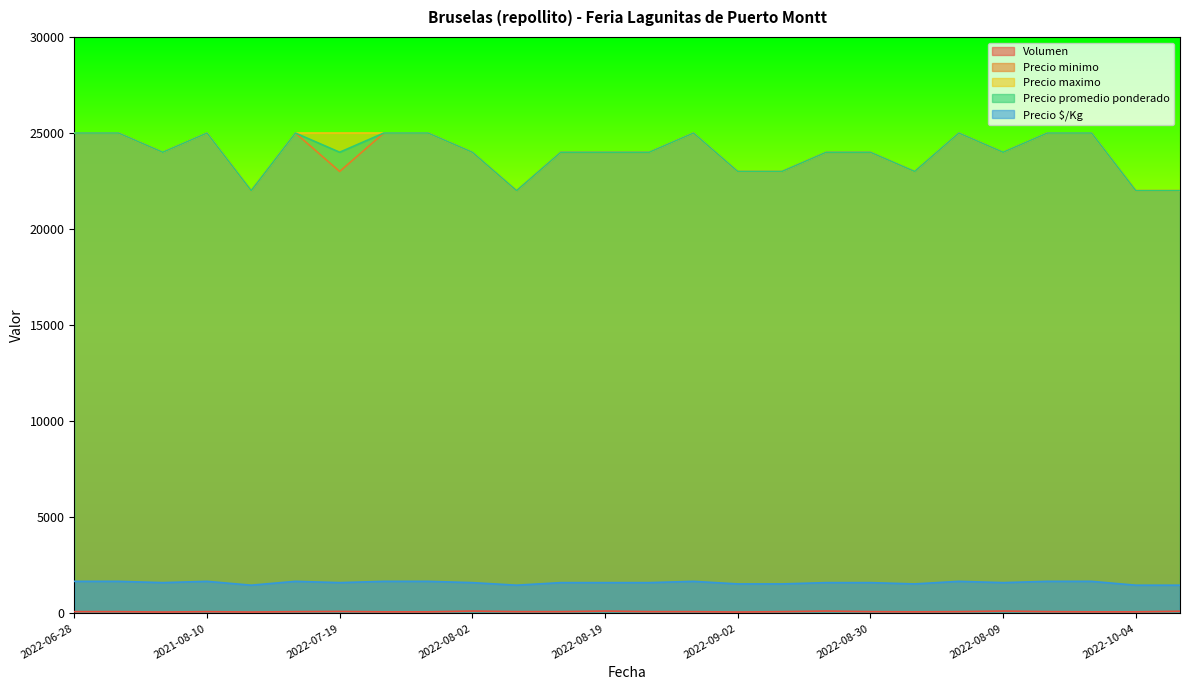

True or false: Precio promedio ponderado and Precio $/Kg intersect in this chart.

False